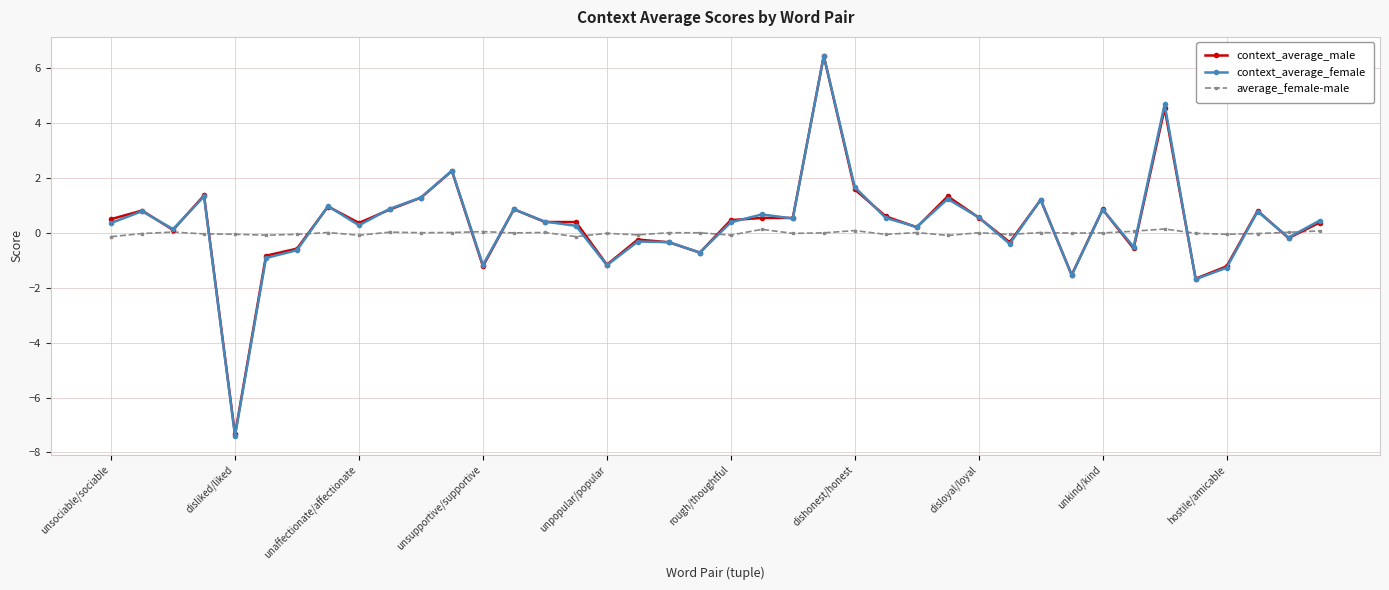

What is the value of the context_average_female point at the 36th from the left?

-1.7